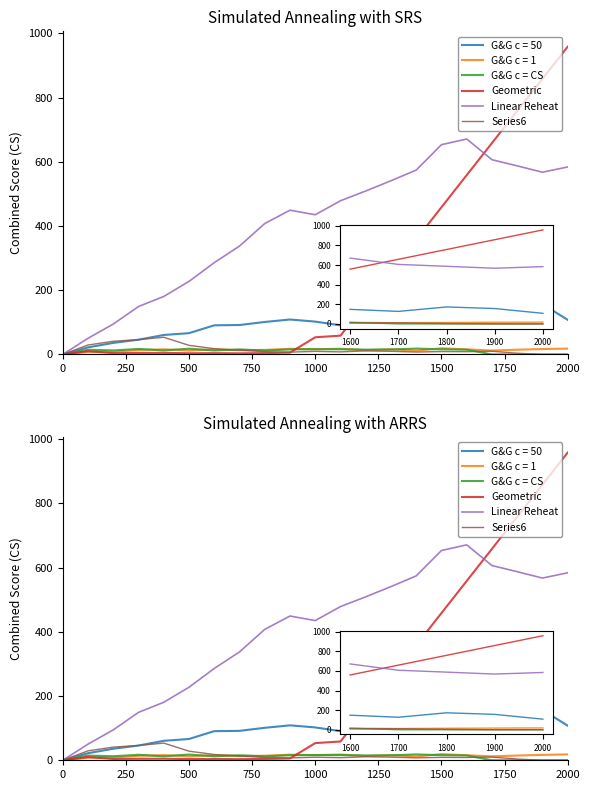

What is the difference between the maximum and second lowest values in the Geometric series?

955.0